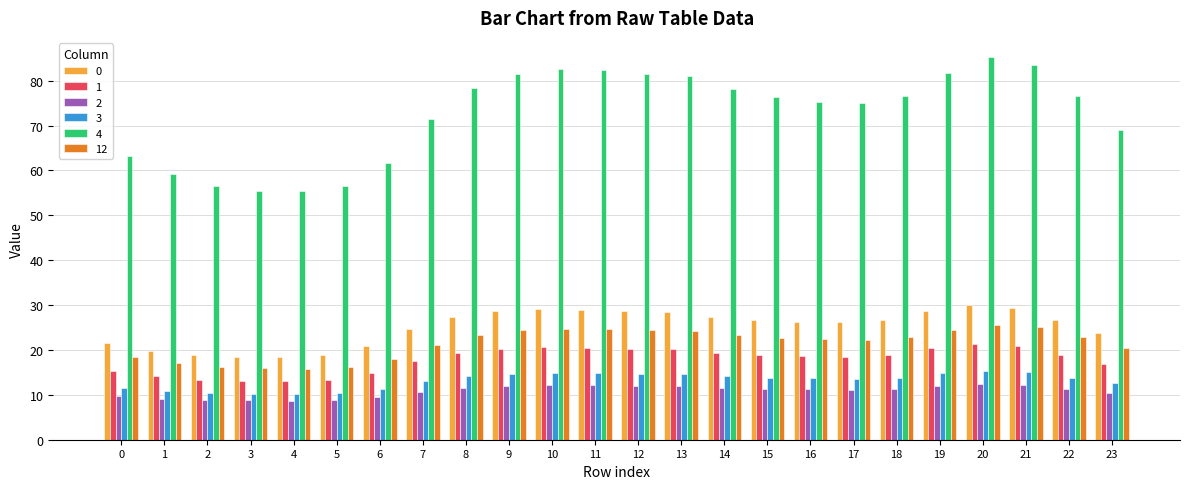

Which series has the largest total across all categories?

4